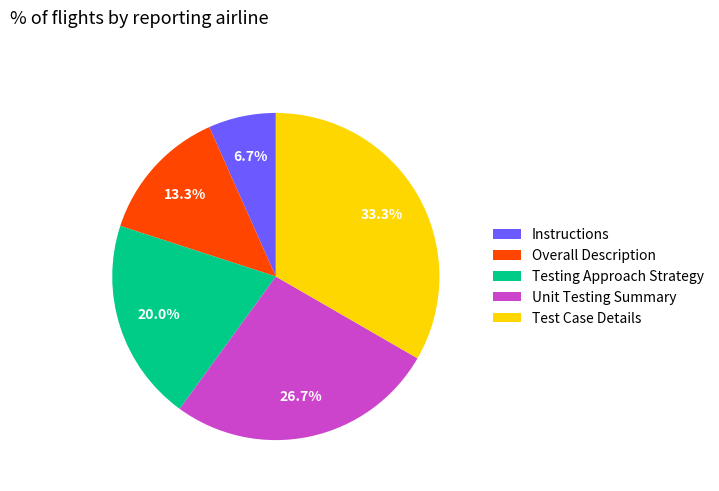

Which category has the smallest portion of the pie?

Instructions